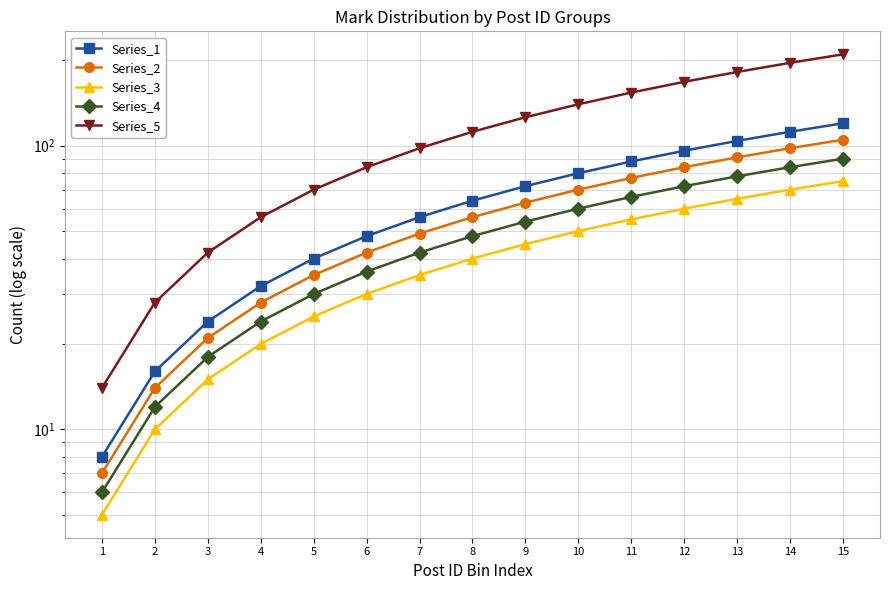

At which label does Series_4 reach its peak?

15